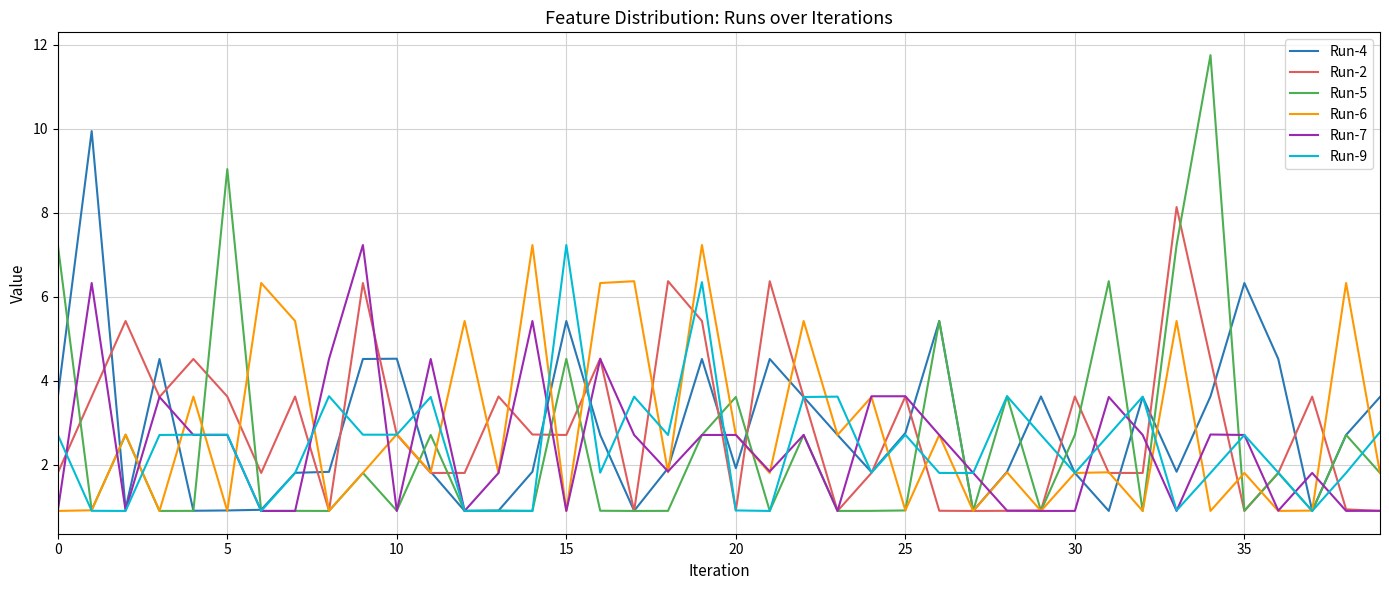

What is the maximum value shown in the chart?

11.7